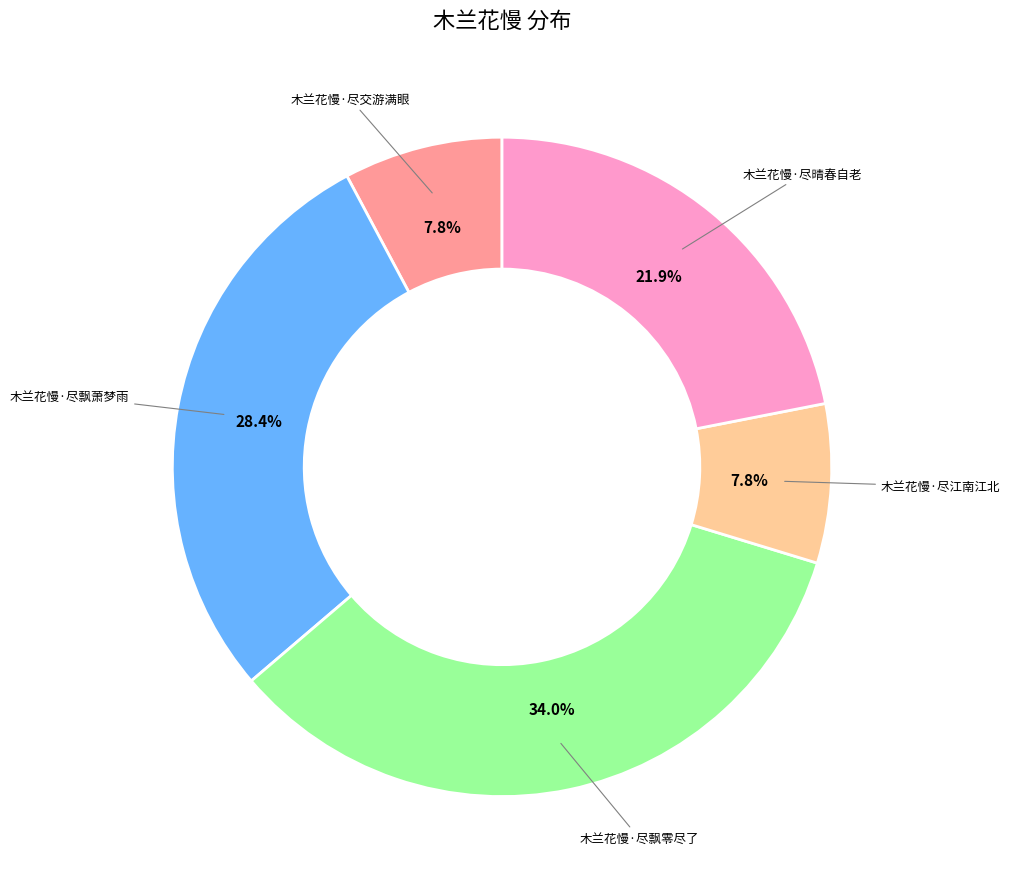

What percentage is NOT represented by 木兰花慢·尽晴春自老?

78.1%